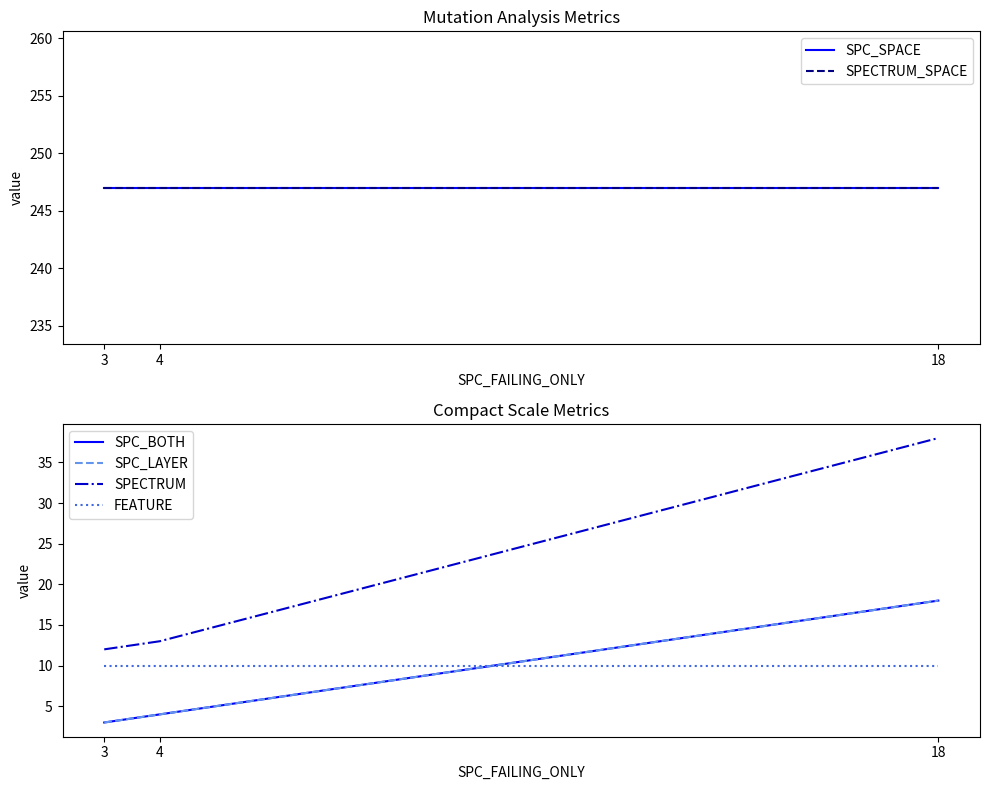

Reading left to right, list all the values displayed in this chart.

SPC_SPACE: 247	247	247
SPECTRUM_SPACE: 247	247	247
SPC_BOTH: 3	4	18
SPC_LAYER: 3	4	18
SPECTRUM: 12	13	38
FEATURE: 10	10	10